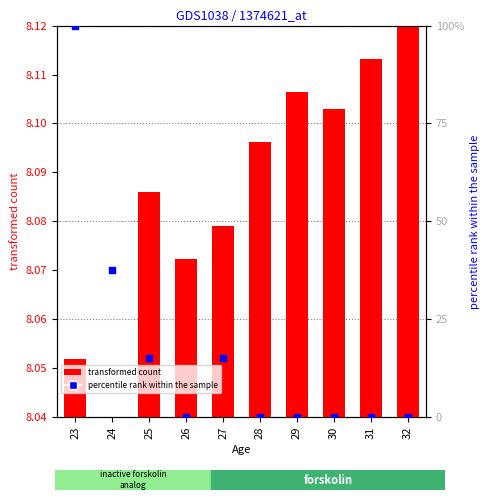

Which series has the largest total across all categories?

percentile rank within the sample